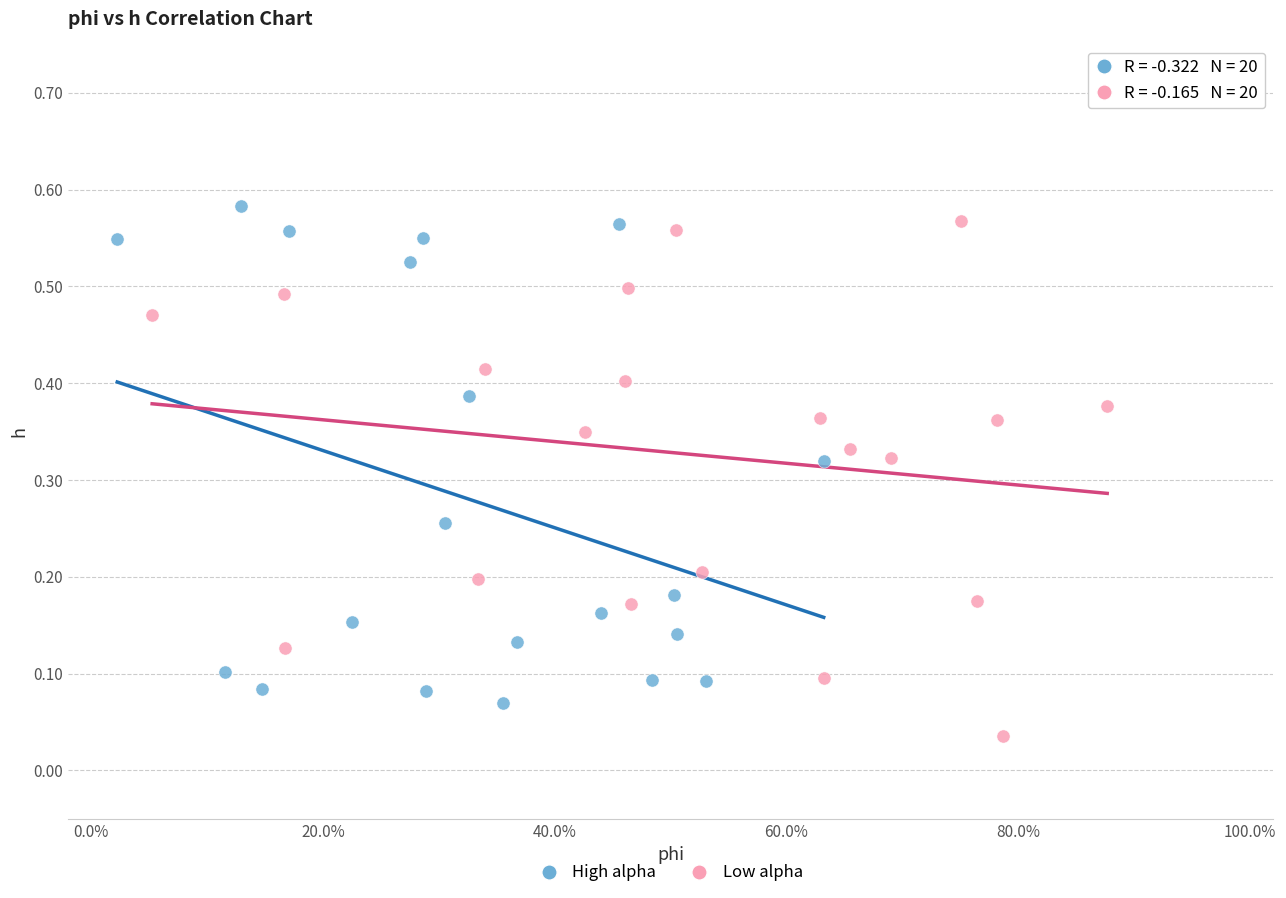

Which series contains the lowest Y value?

Low alpha